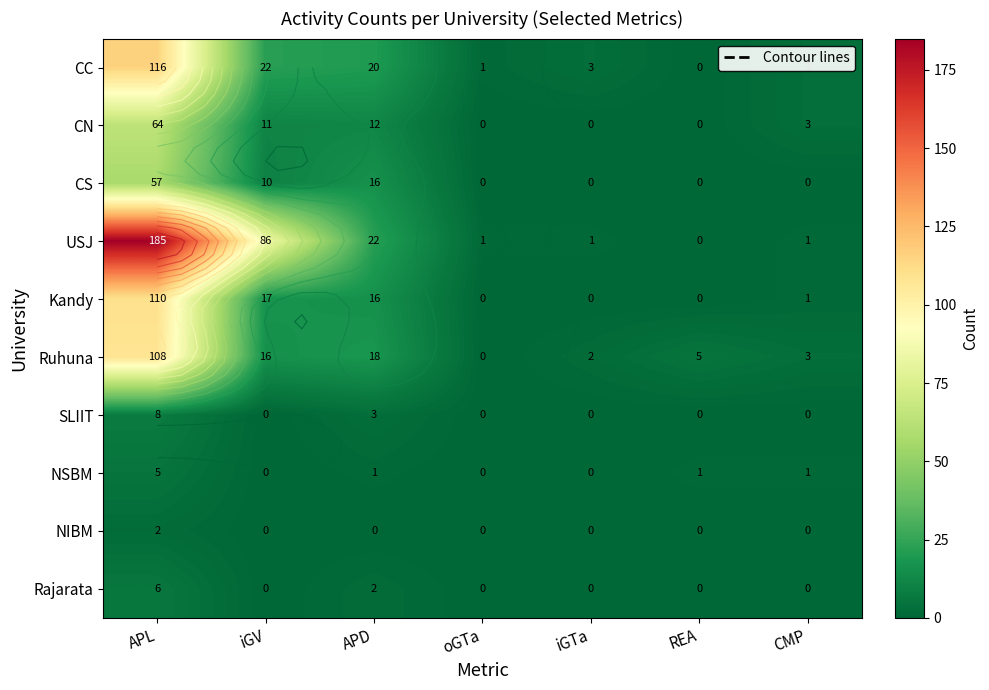

The USJ series shows 80 at APL. True or false?

False